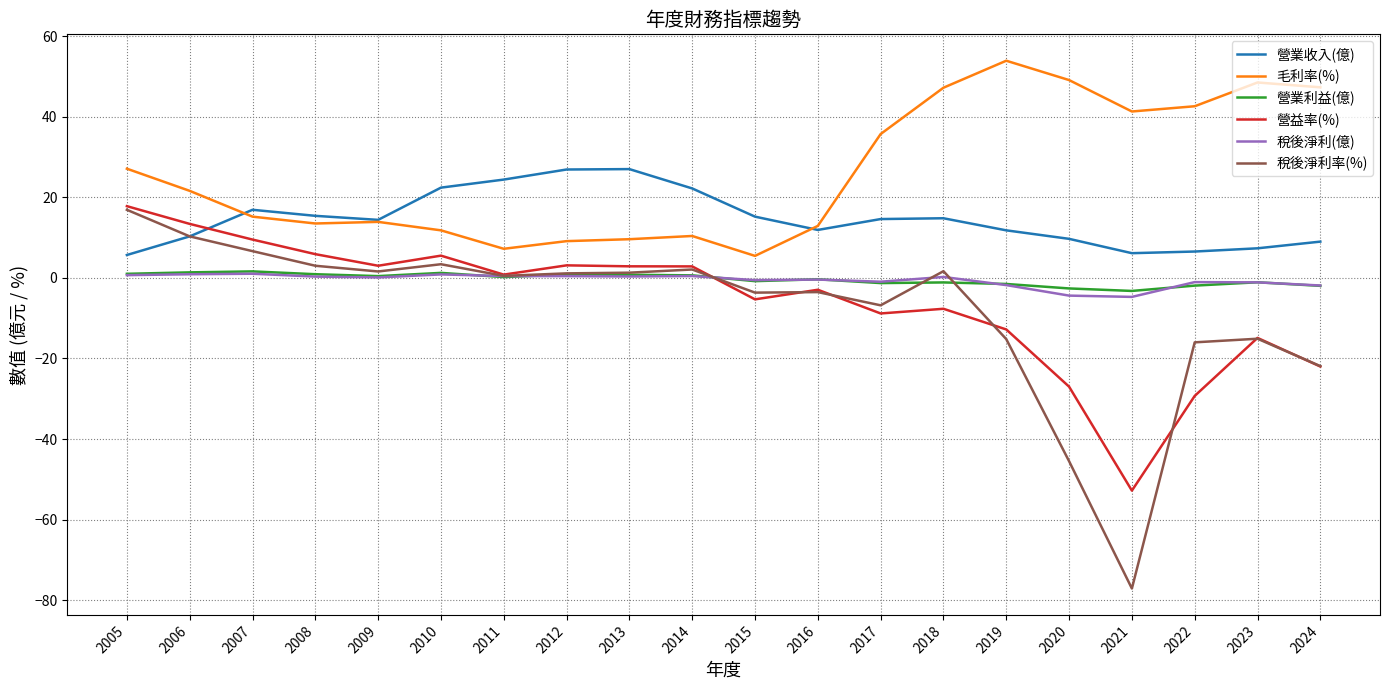

What is the maximum value for 毛利率(%)?

53.9